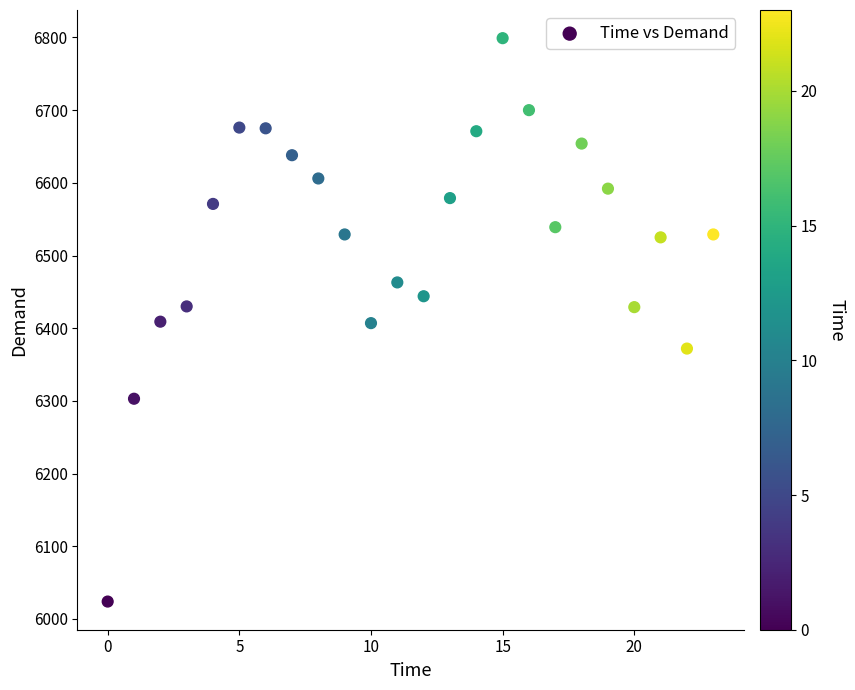

What is the range of Y values (max minus min)?

775